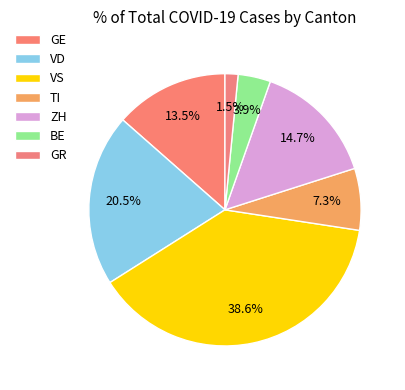

How many segments does this pie chart have?

7